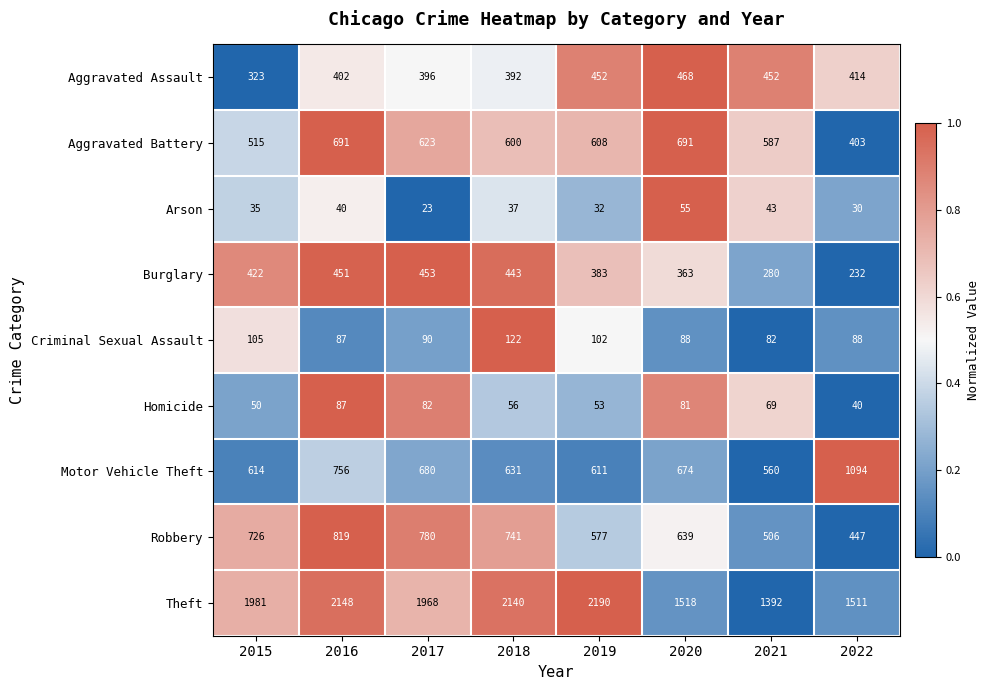

At how many categories does at least one series exceed 1647?

5